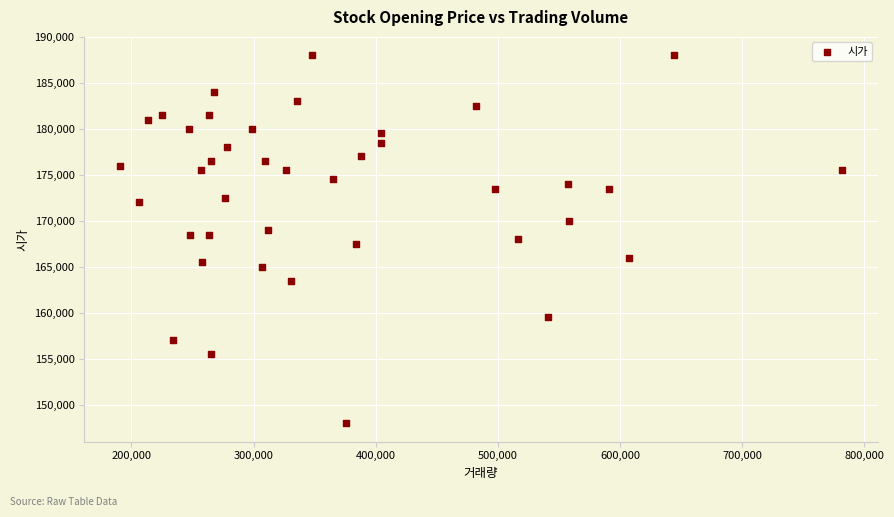

What is the range of X values (max minus min)?

590341